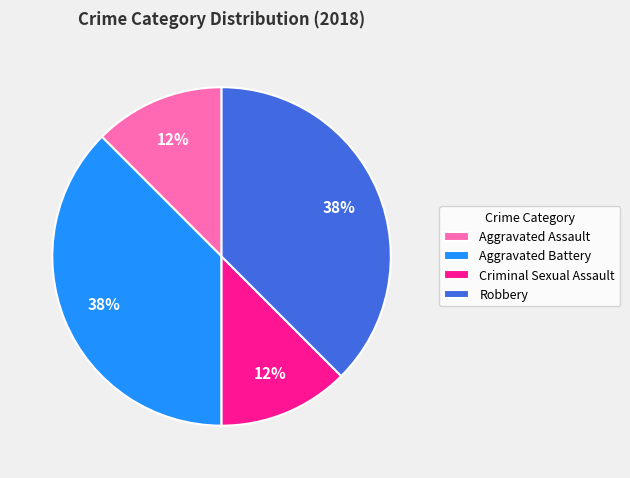

Is Robbery the majority of the pie?

No